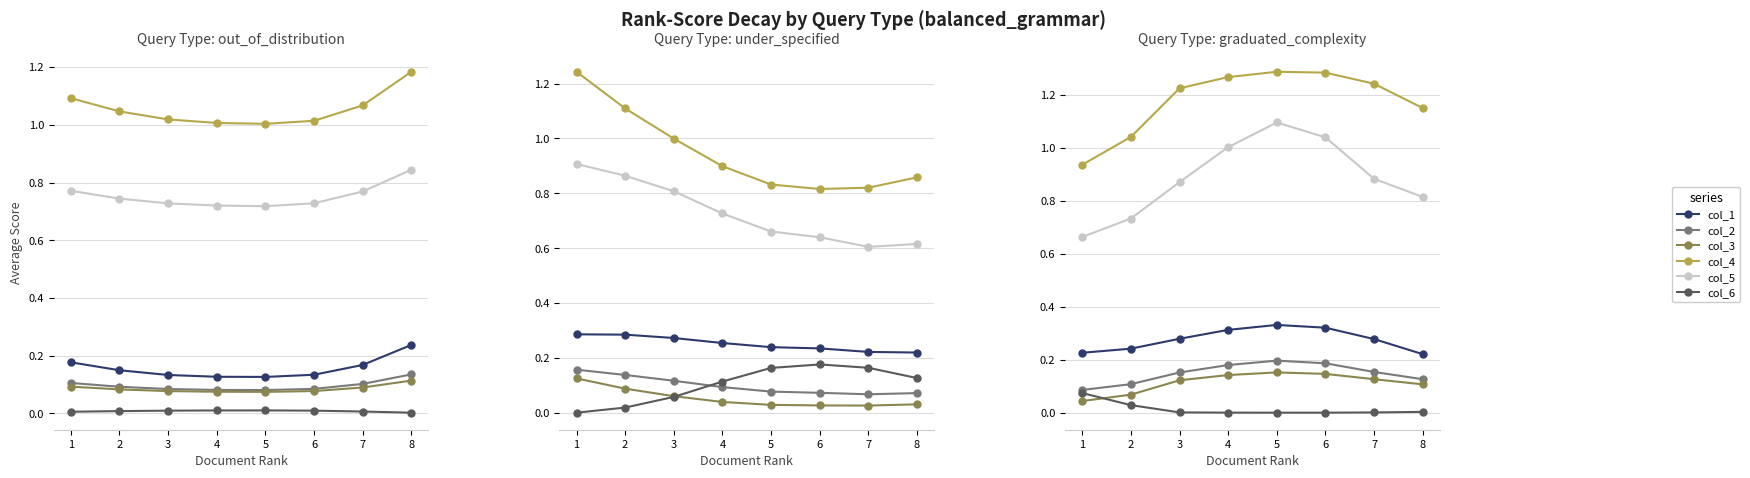

True or false: col_1 and col_6 cross at least once.

False